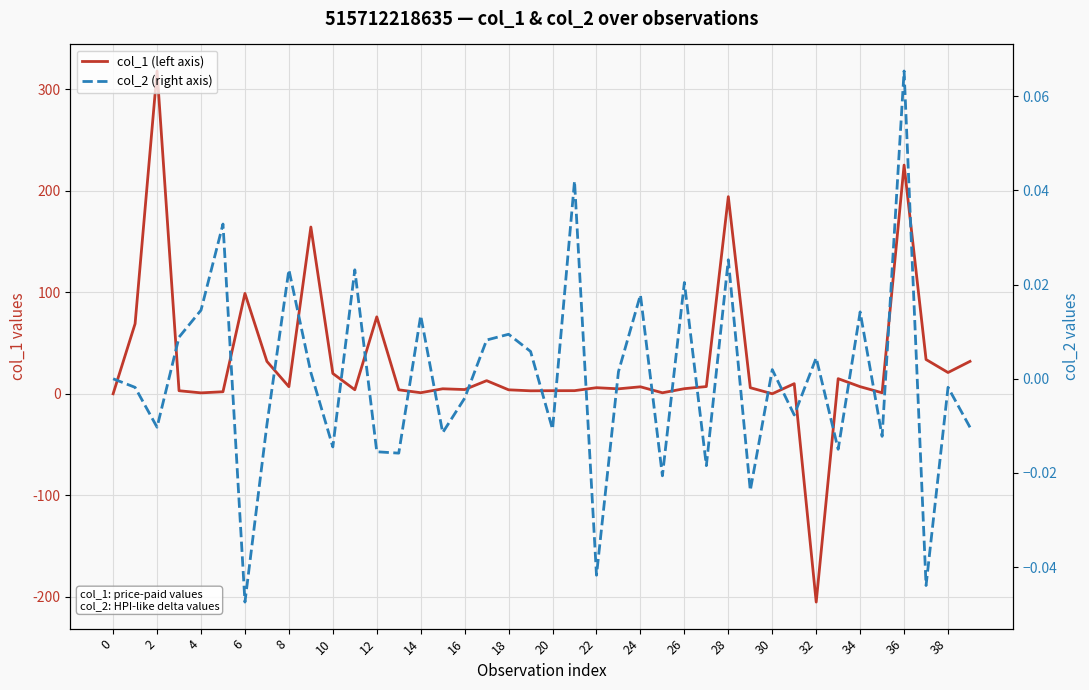

Is it true that col_2 (right axis) equals -0.0 at 16?

True